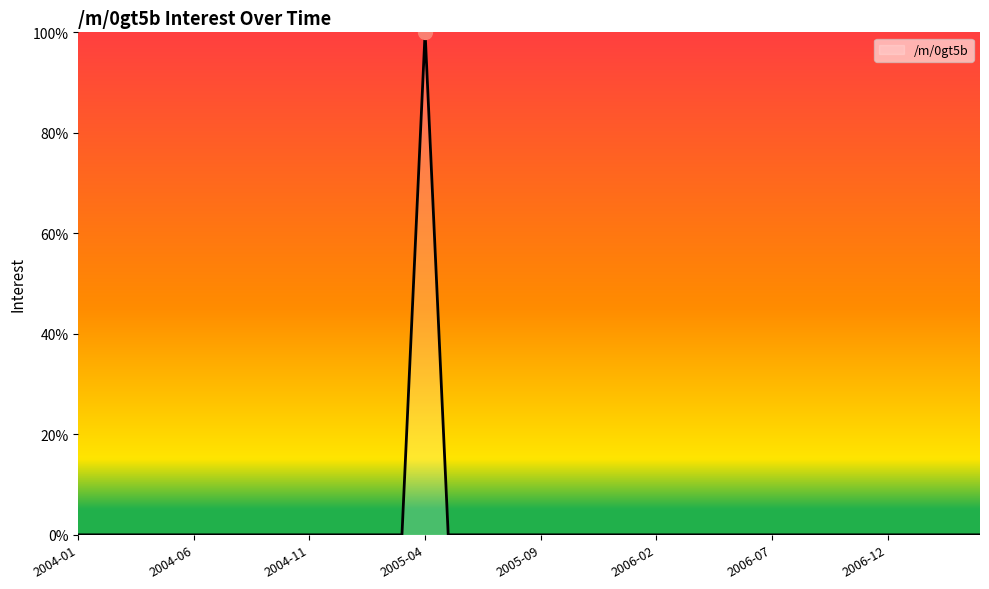

Is this an area chart (filled region under the line)?

Yes